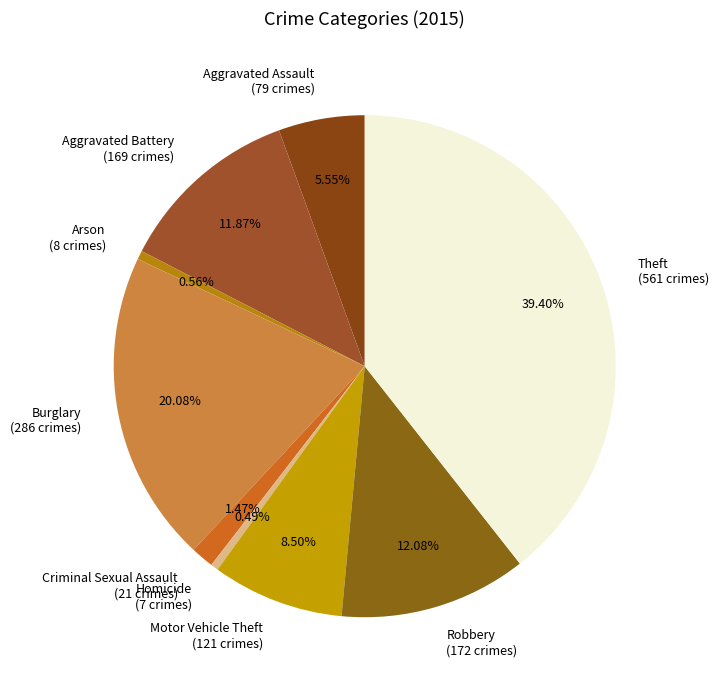

Which slice is the largest?

Theft